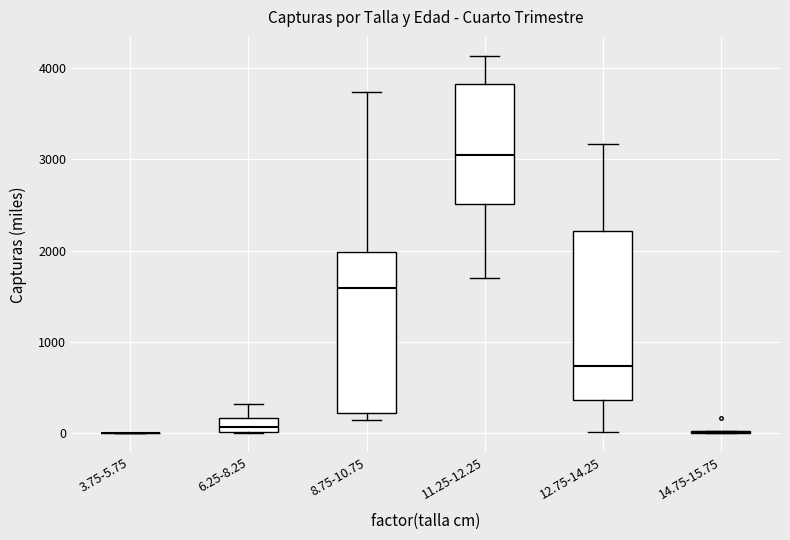

Reading left to right, transcribe this box plot: for each box, give where its median line is, the range the box spans, and where its two whiskers end, as read against the y-axis. The values are not printed on the chart, so give them approximately, as read against the axis.

3.75-5.75: box collapsed to a line at 0, whiskers 0 to 0
6.25-8.25: median 100, box 0 to 200, whiskers 0 to 300
8.75-10.75: median 1600, box 200 to 2000, whiskers 100 to 3700
11.25-12.25: median 3000, box 2500 to 3800, whiskers 1700 to 4100
12.75-14.25: median 700, box 400 to 2200, whiskers 0 to 3200
14.75-15.75: box collapsed to a line at 0, whiskers 0 to 0